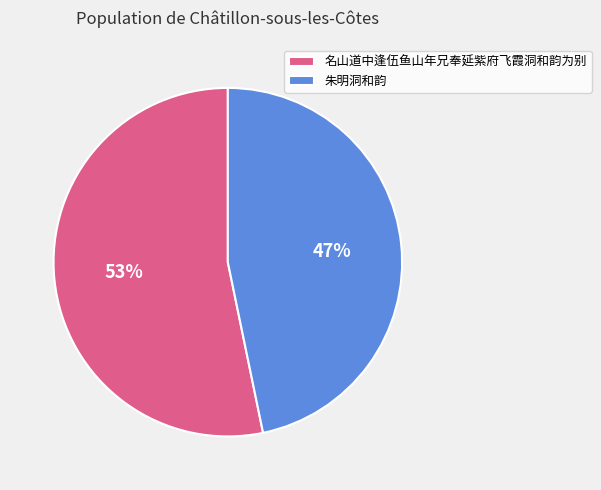

Between 朱明洞和韵 and 名山道中逢伍鱼山年兄奉延紫府飞霞洞和韵为别, which is larger?

名山道中逢伍鱼山年兄奉延紫府飞霞洞和韵为别